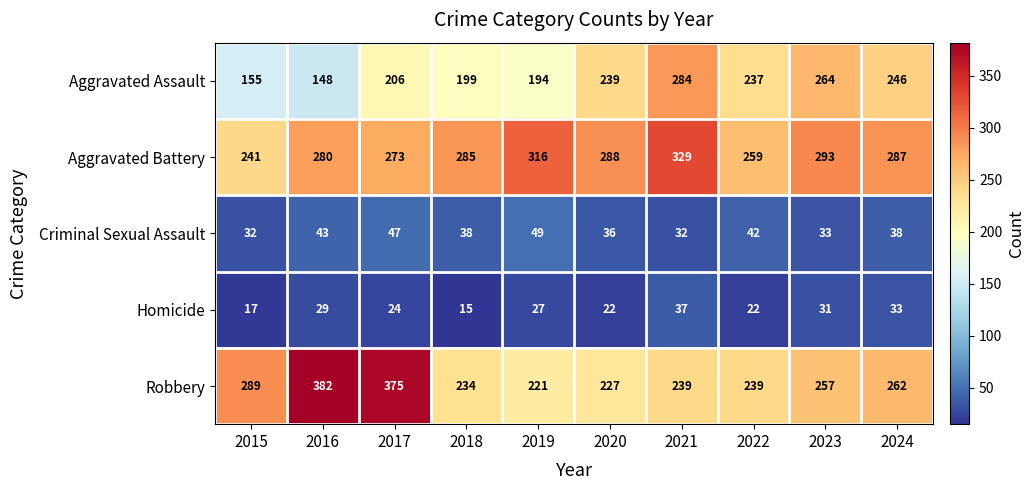

How many data points does each series have?

10